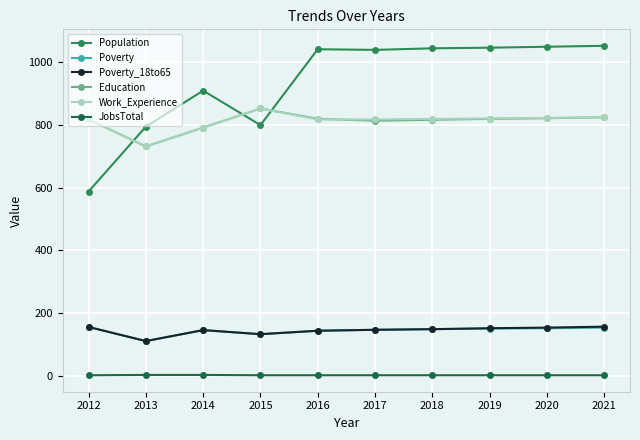

Is it true that Education equals 1150 at 2013?

False